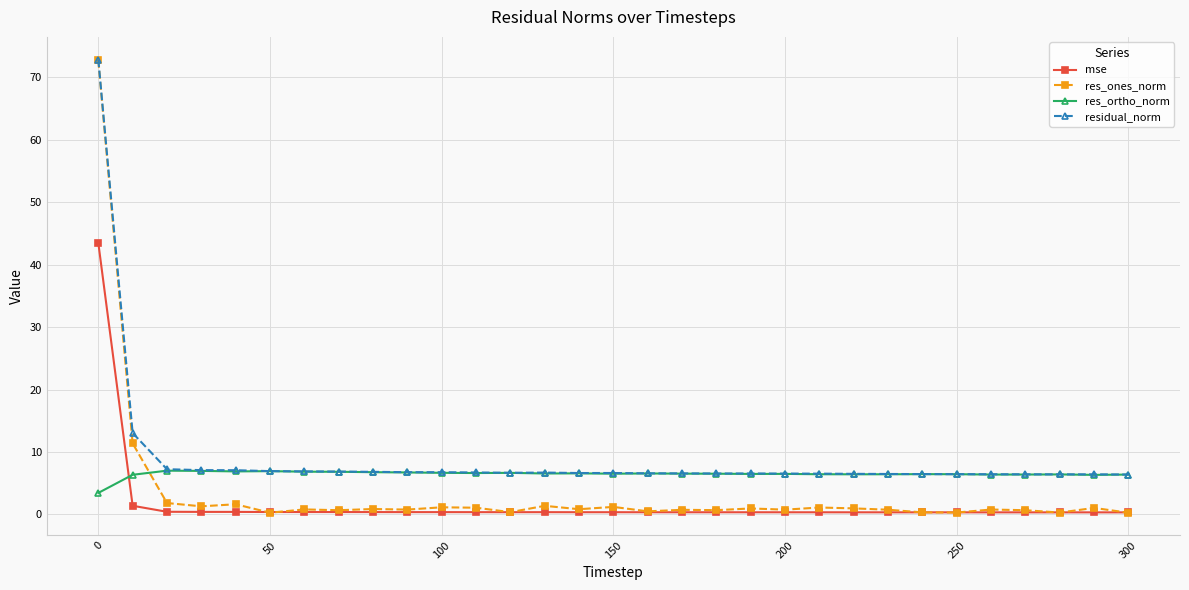

True or false: mse and residual_norm intersect in this chart.

False